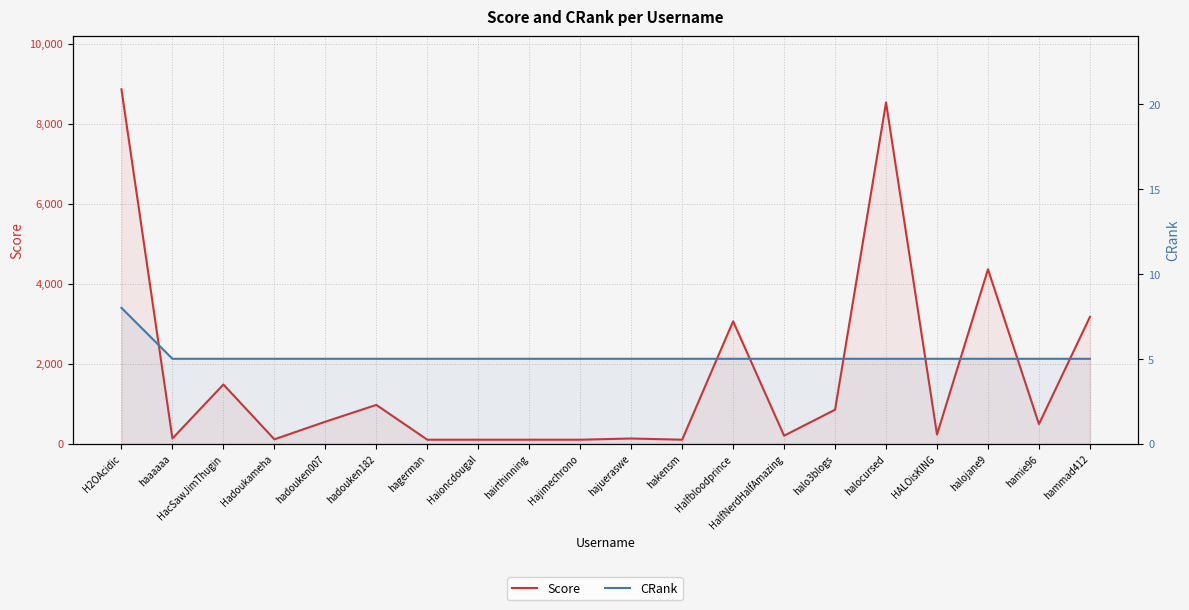

How many data points in CRank are above 5?

1